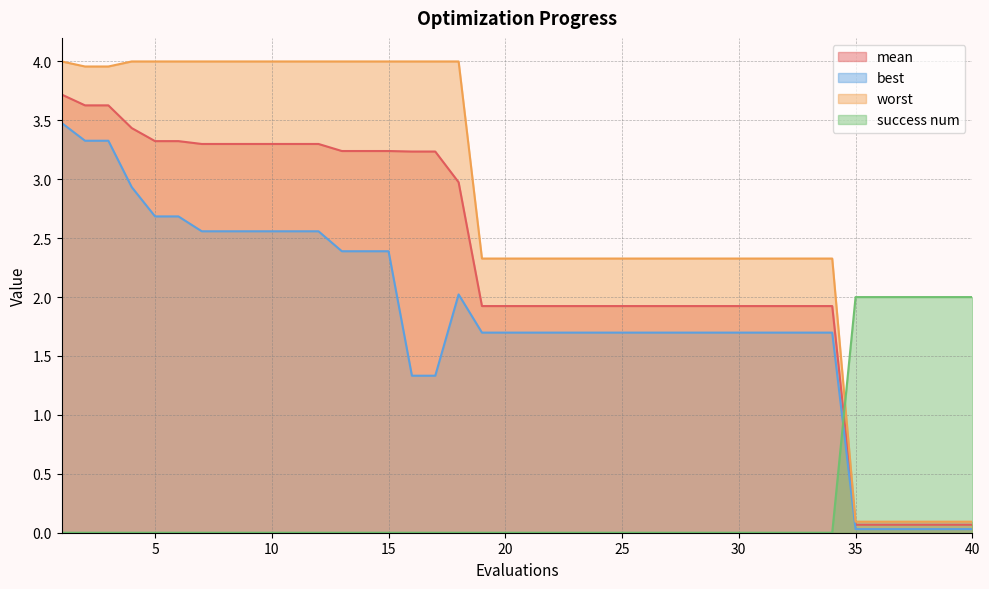

Rank the series at 3 from highest to lowest value.

worst, mean, best, success num